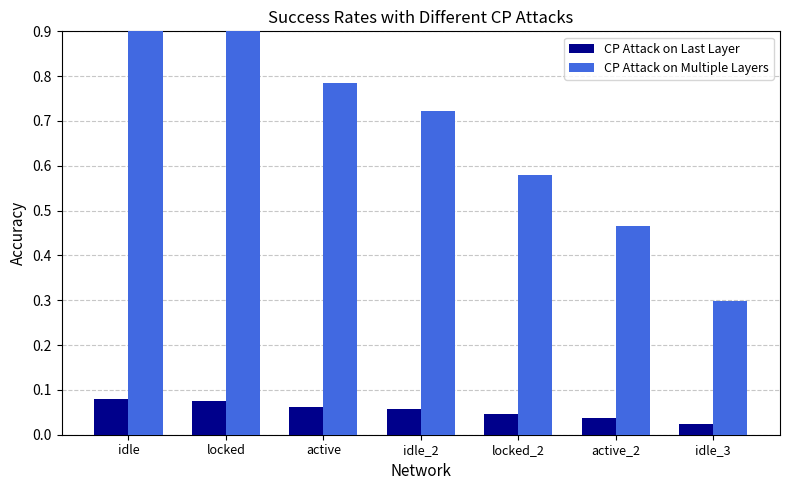

What is the label of the 4th bar from the left?

idle_2